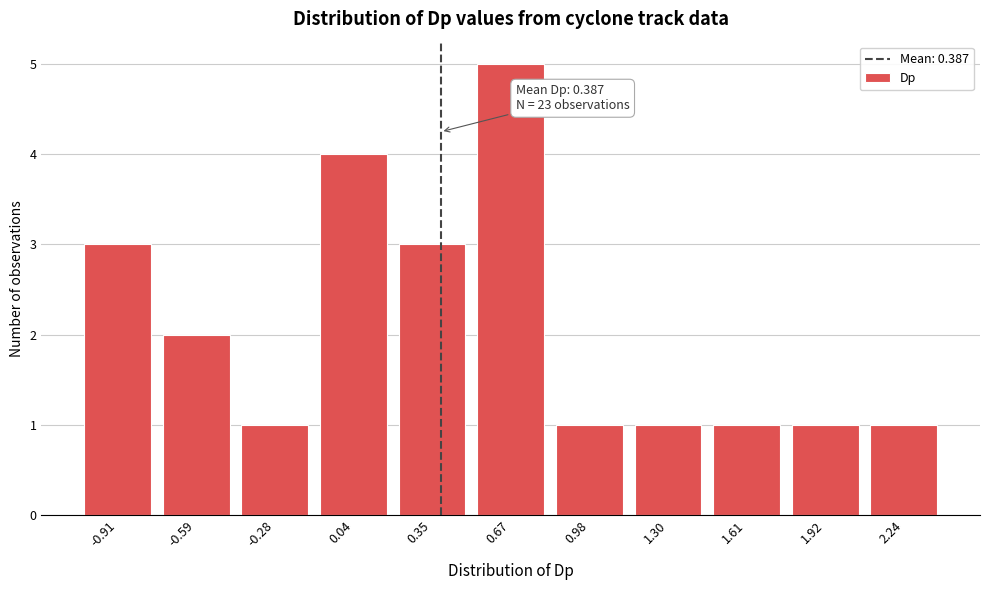

Over which range of the x-axis is the bar tallest?

0.50 to 0.80